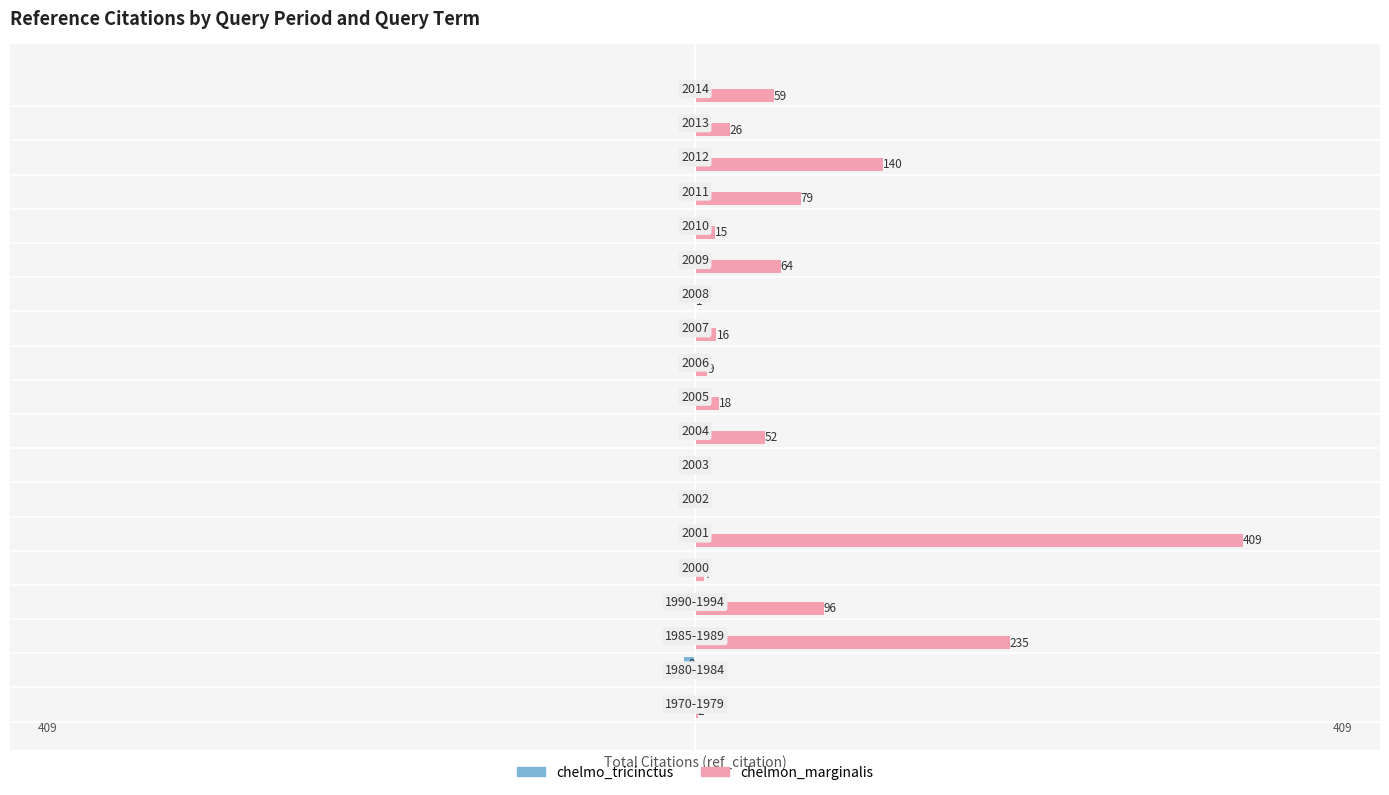

Which series has the largest total across all categories?

chelmon_marginalis